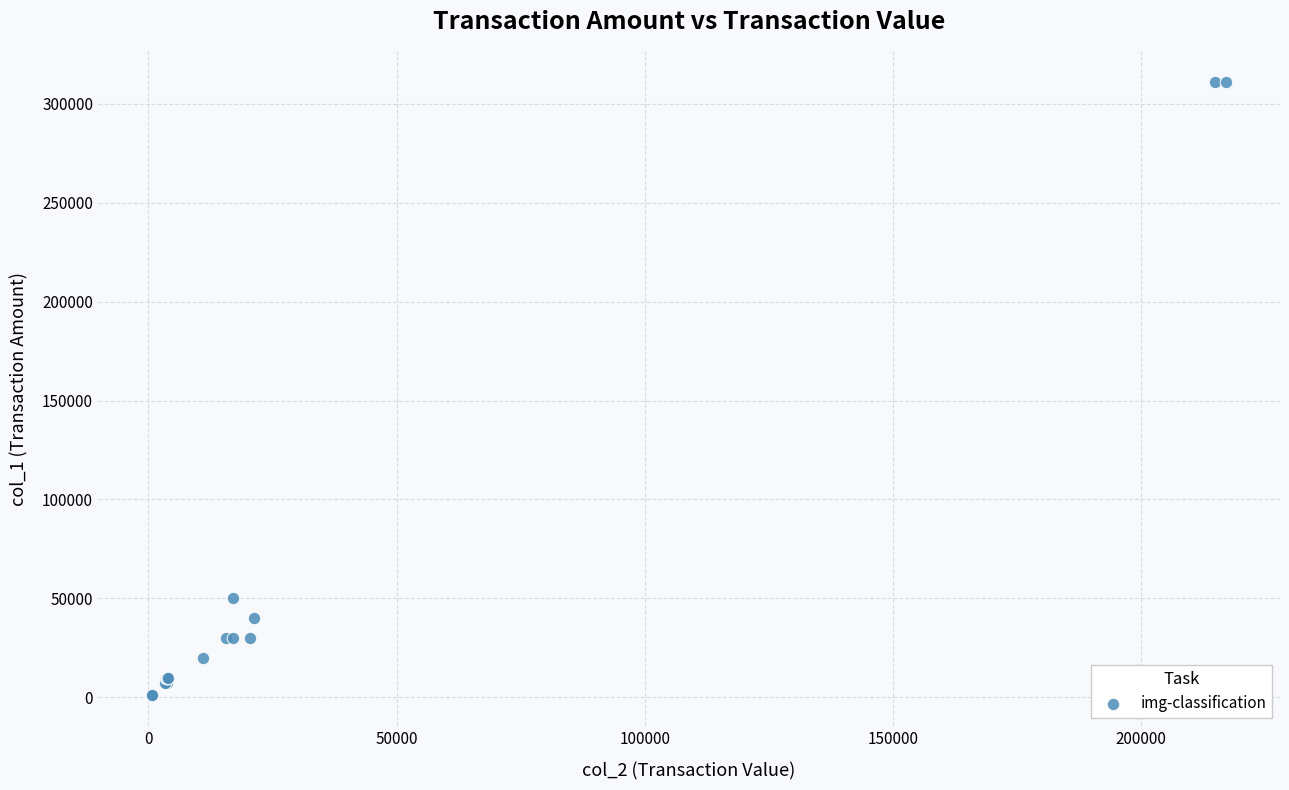

What Y value in the scatter plot is closest to 156000?

50000